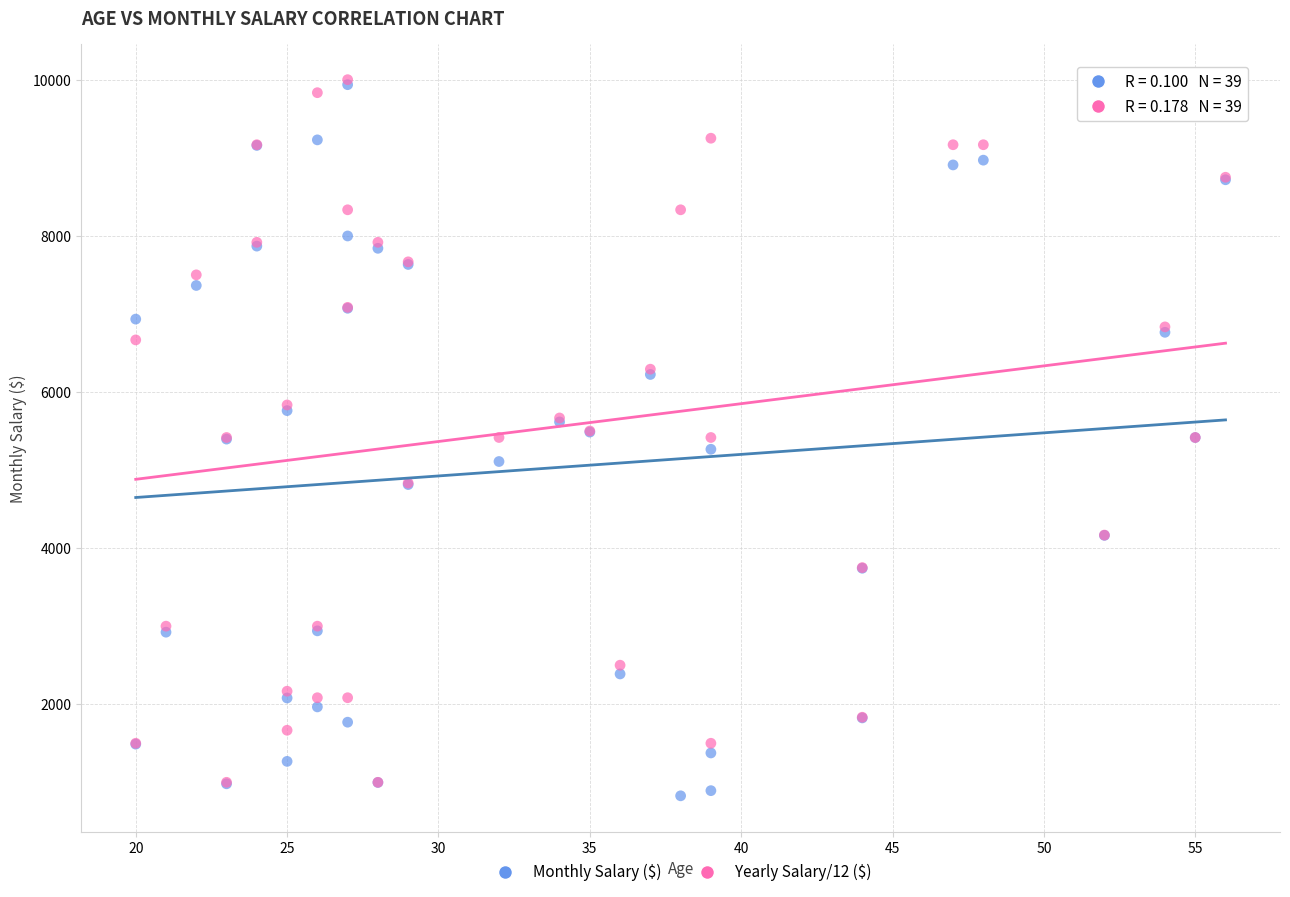

What are all the series names shown in the legend?

Monthly Salary ($), Yearly Salary/12 ($)